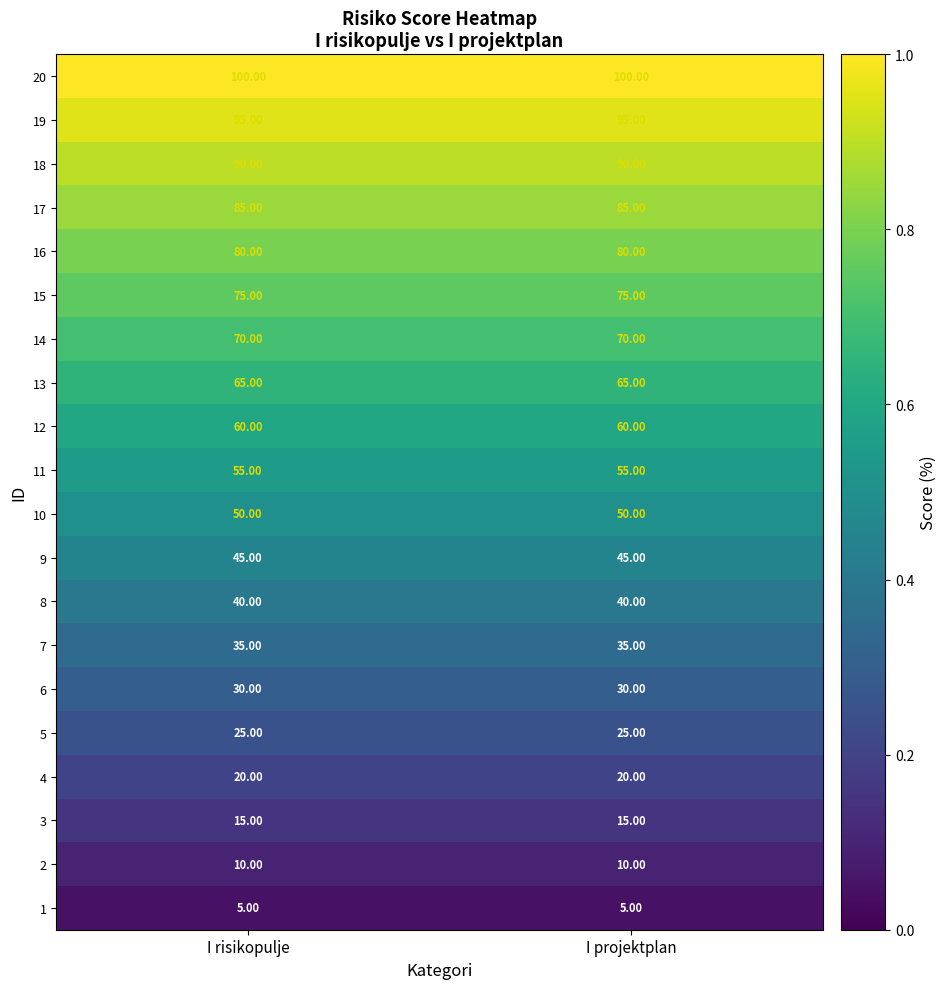

What is the difference between the highest and lowest values at I risikopulje?

95